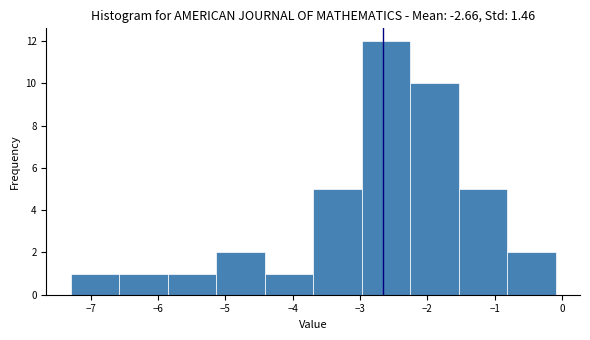

Reading left to right, list every bar in this chart as the range it spans on the x-axis followed by its height. Neither the bar edges nor the heights are printed on the chart, so give them approximately, as read against the axes.

-7.3 to -6.6: 1
-6.6 to -5.9: 1
-5.9 to -5.1: 1
-5.1 to -4.4: 2
-4.4 to -3.7: 1
-3.7 to -3.0: 5
-3.0 to -2.3: 12
-2.3 to -1.5: 10
-1.5 to -0.8: 5
-0.8 to -0.1: 2